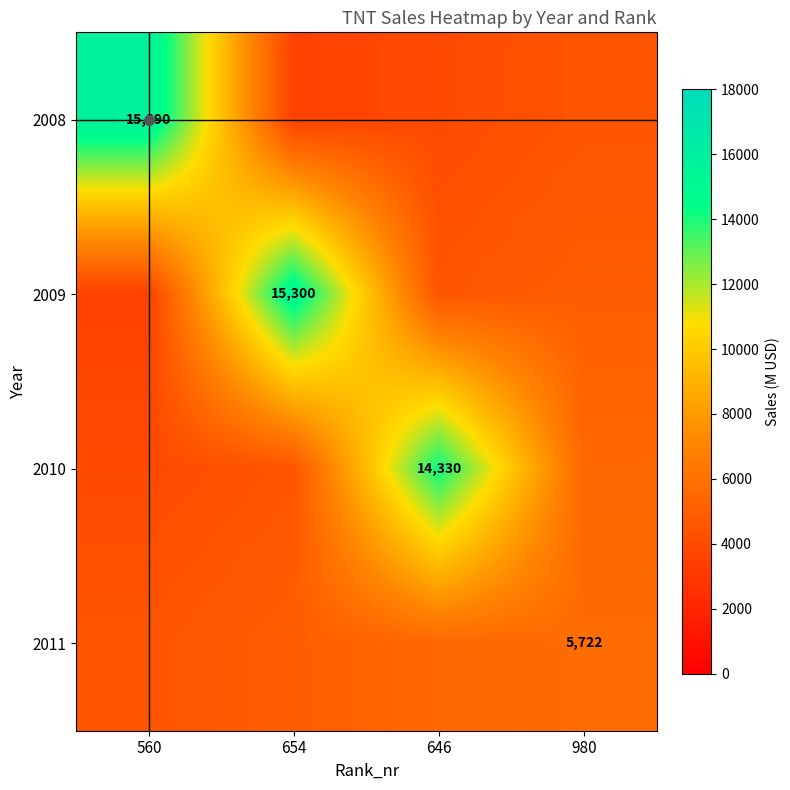

The value of 2009 at 654 is 6046. True or false?

False